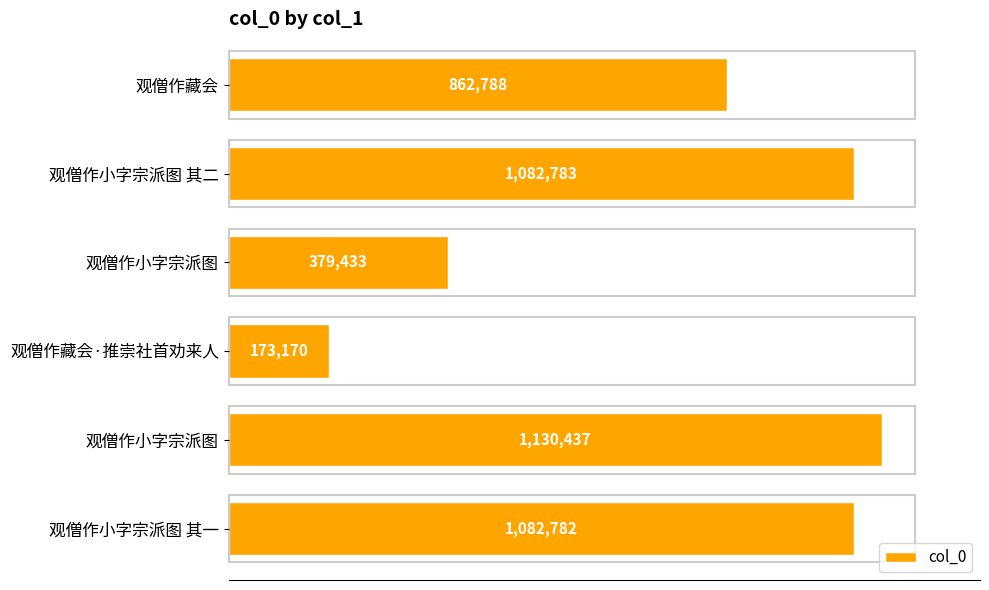

Are the bars horizontal?

Yes